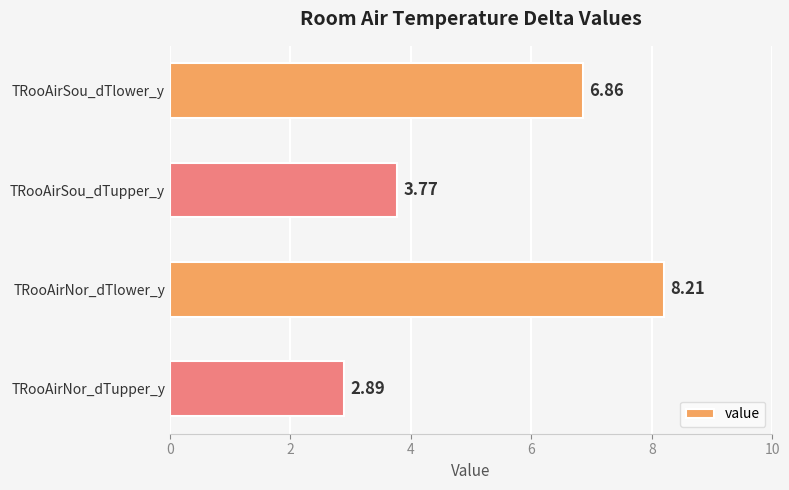

How many data points does each series have?

4